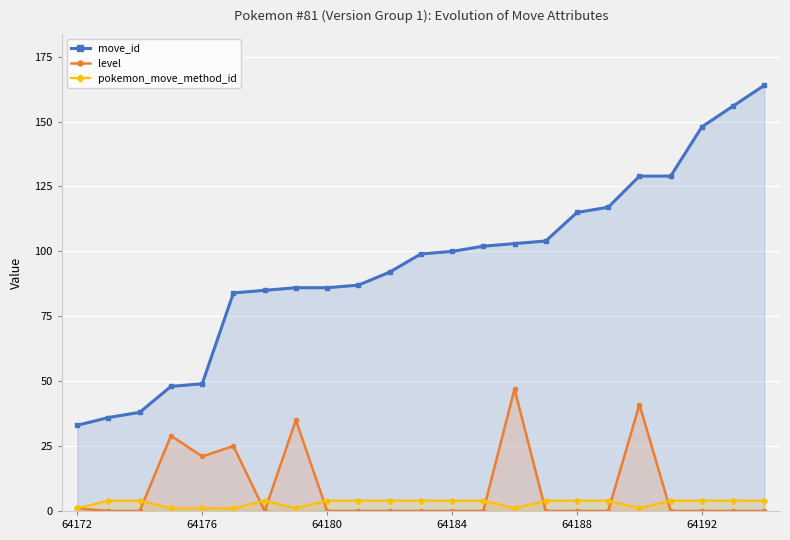

True or false: level and move_id cross at least once.

False